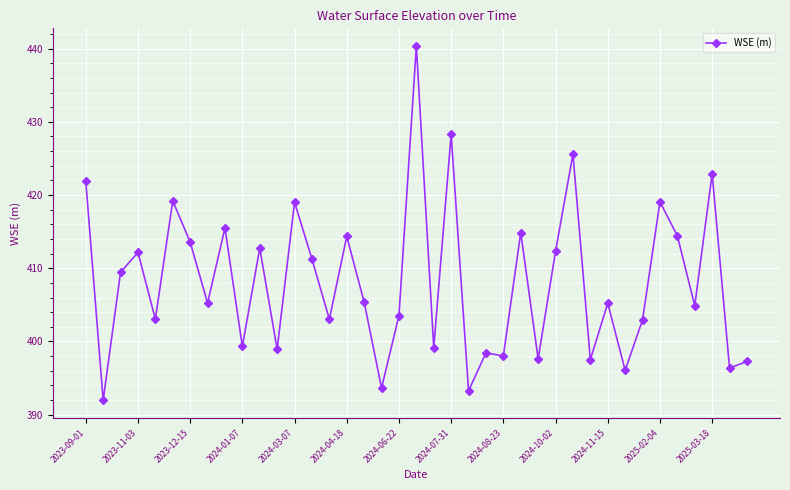

True or false: there are more than 1 points higher than both neighbors.

True